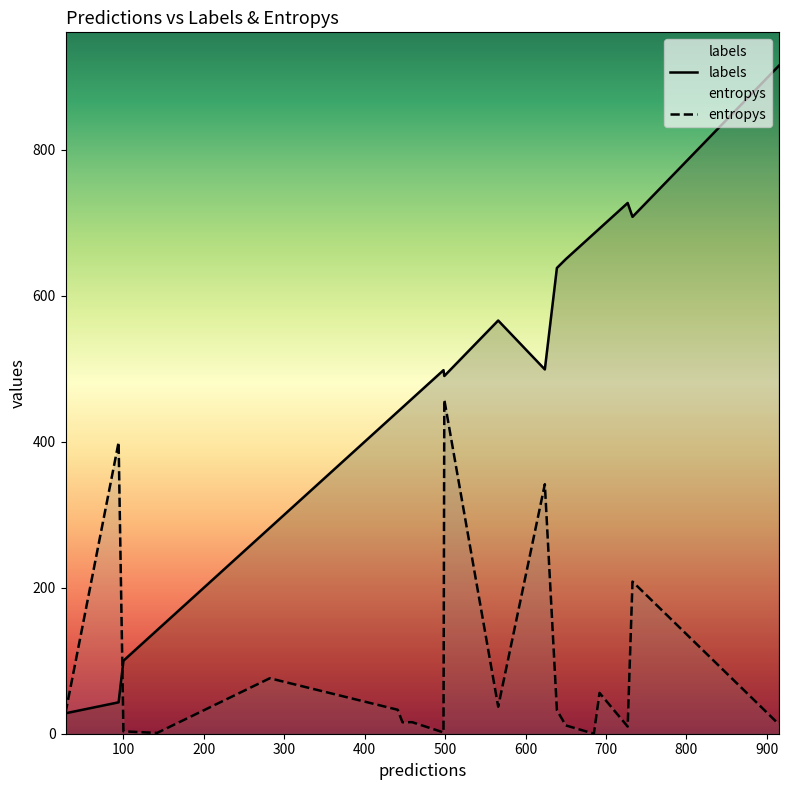

How many data points in labels are less than 498?

10